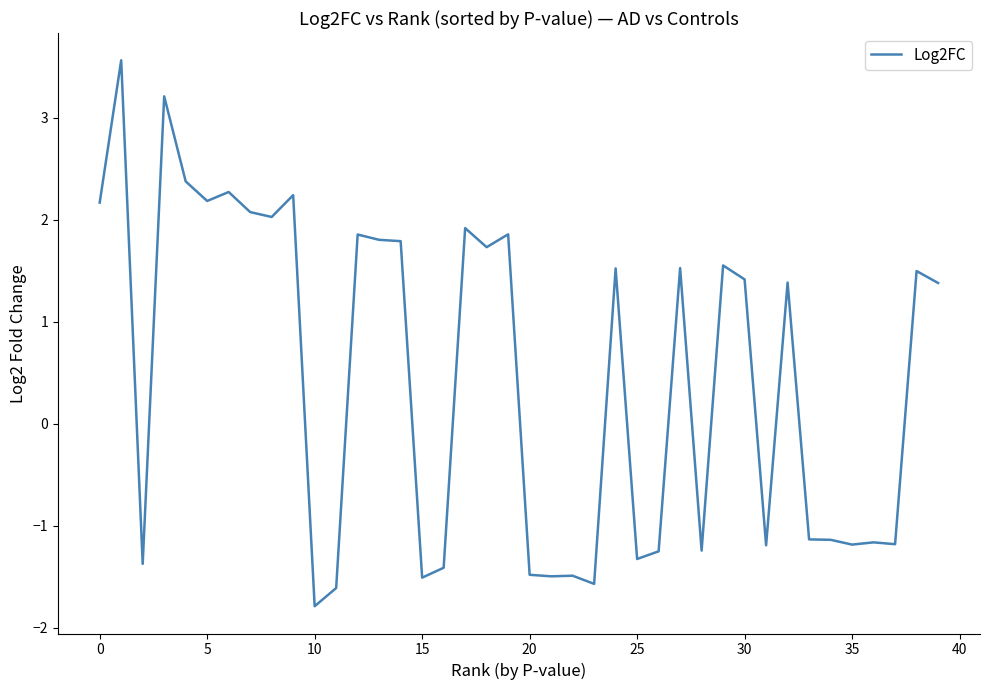

What is the difference between the maximum and minimum values?

5.4